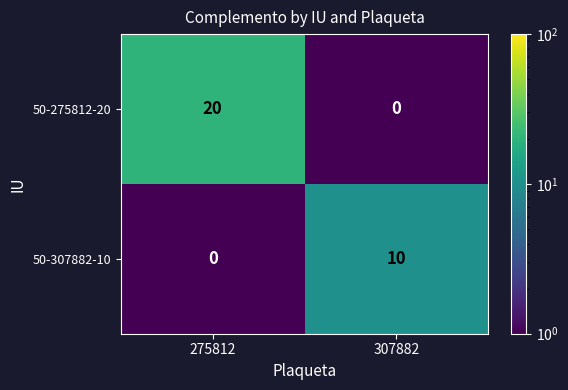

Read the 50-307882-10 value at 307882.

10